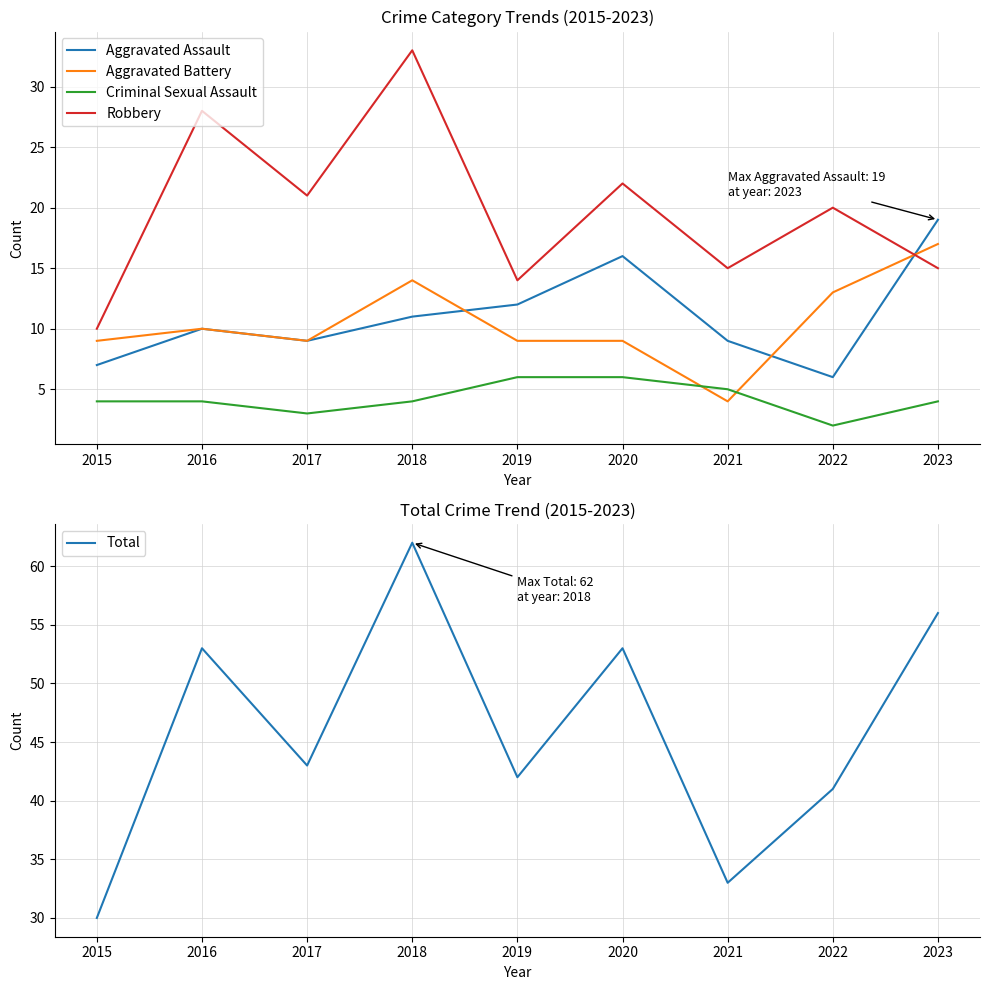

True or false: Robbery and Aggravated Battery intersect in this chart.

True